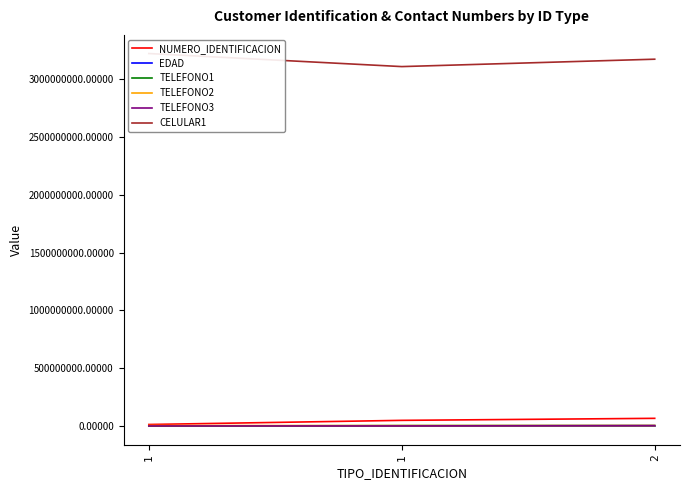

Where is EDAD nearest to the value 47?

2